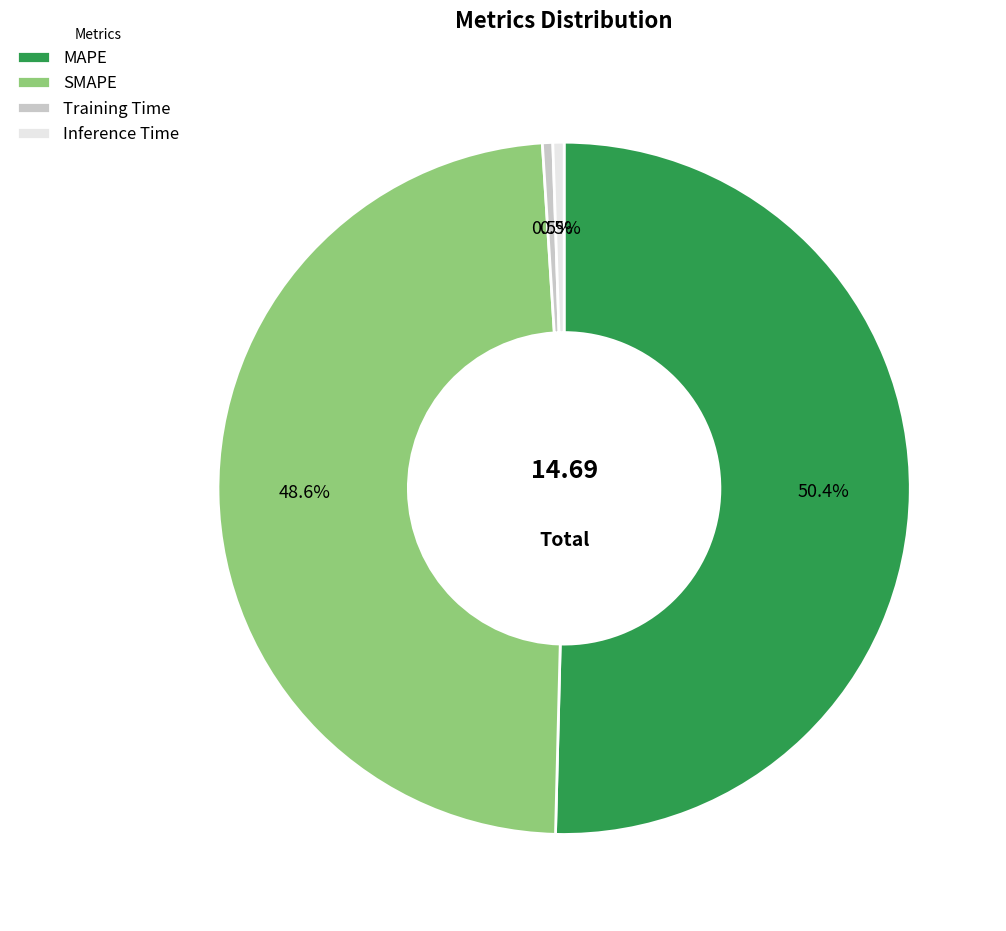

Is there any slice that represents more than half of the pie?

Yes